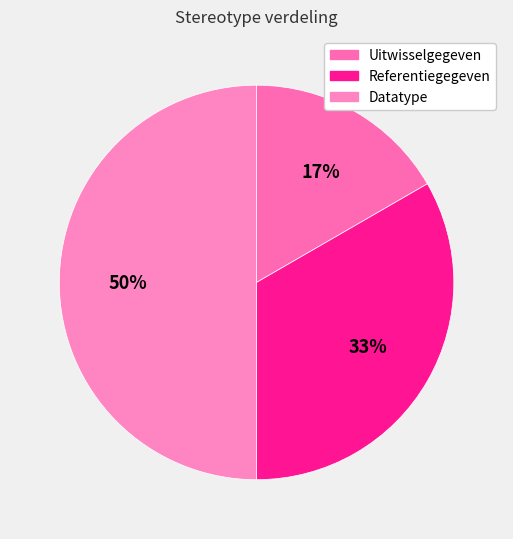

Combined, do Datatype and Uitwisselgegeven account for over 50%?

Yes